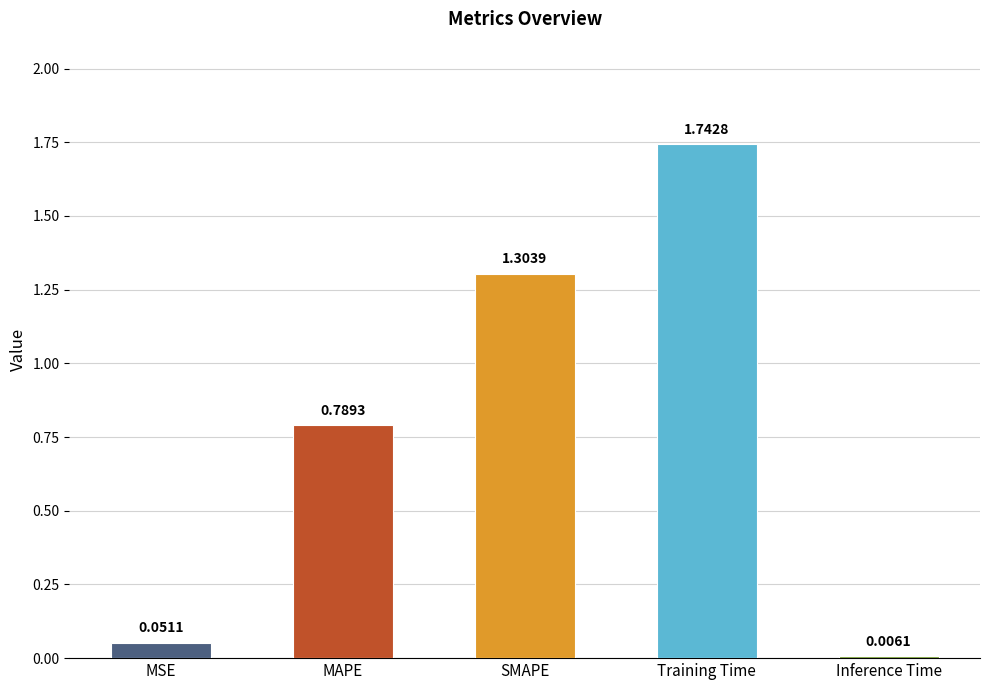

Which has a higher value, SMAPE or Inference Time?

SMAPE